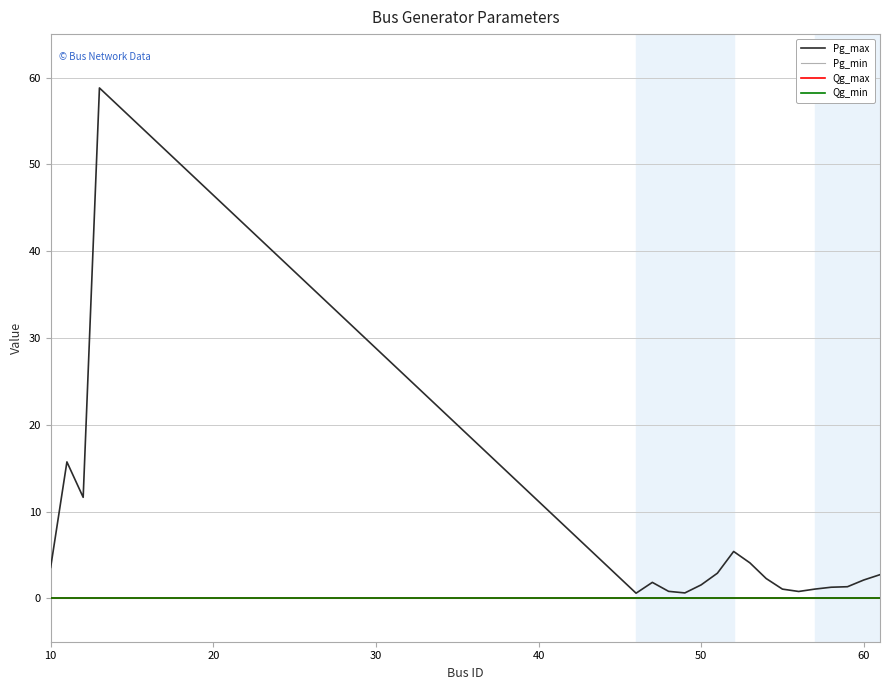

Does the chart display data point markers on the line(s)?

No